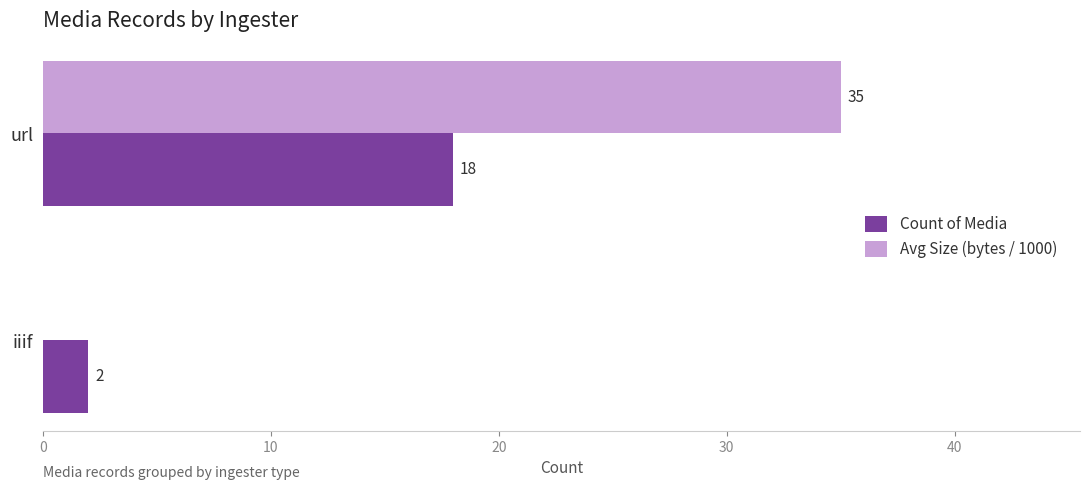

Read the Count of Media value at url, to the nearest 5.

20